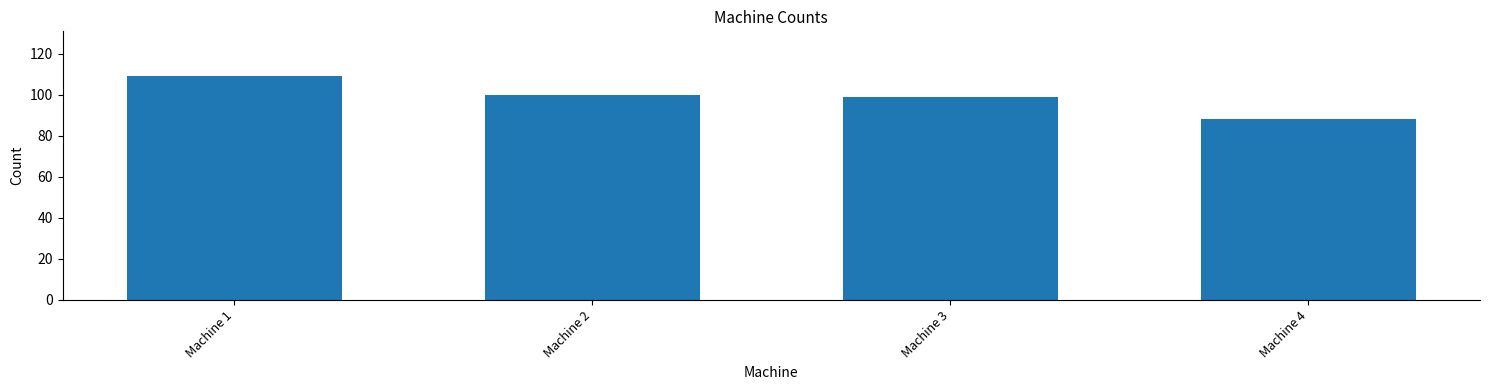

Reading right to left, what are all the values shown in this chart?

Machine 4=88	Machine 3=99	Machine 2=100	Machine 1=109